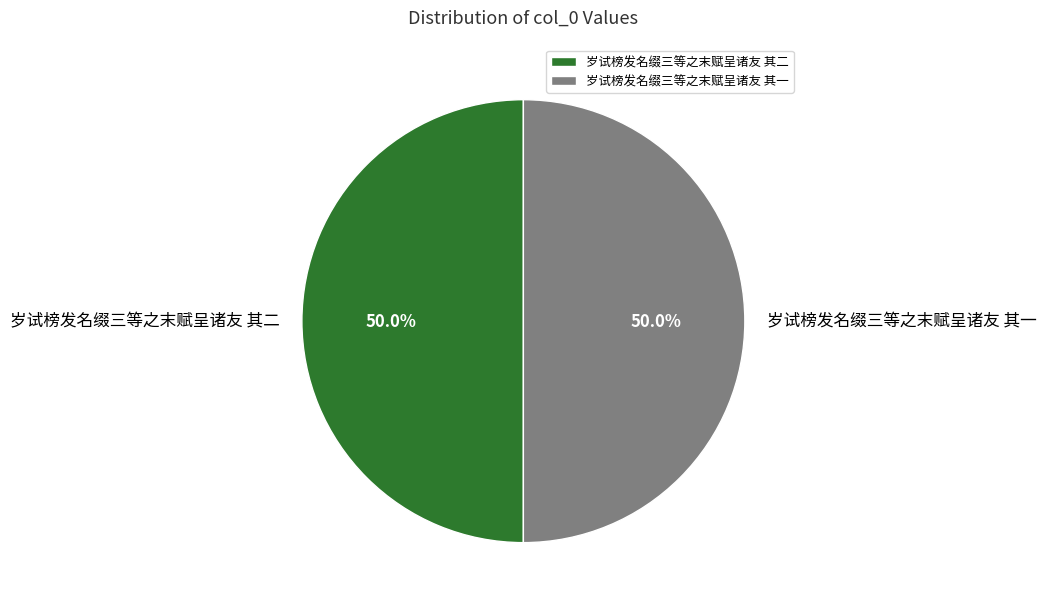

Count the number of slices in the pie.

2